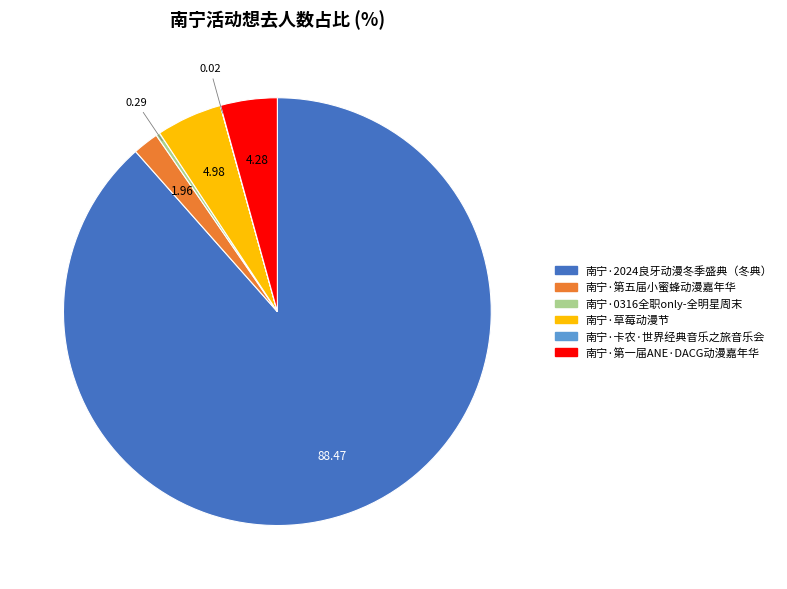

Is the sum of 南宁·第一届ANE·DACG动漫嘉年华 and 南宁·2024良牙动漫冬季盛典（冬典） greater than half?

Yes